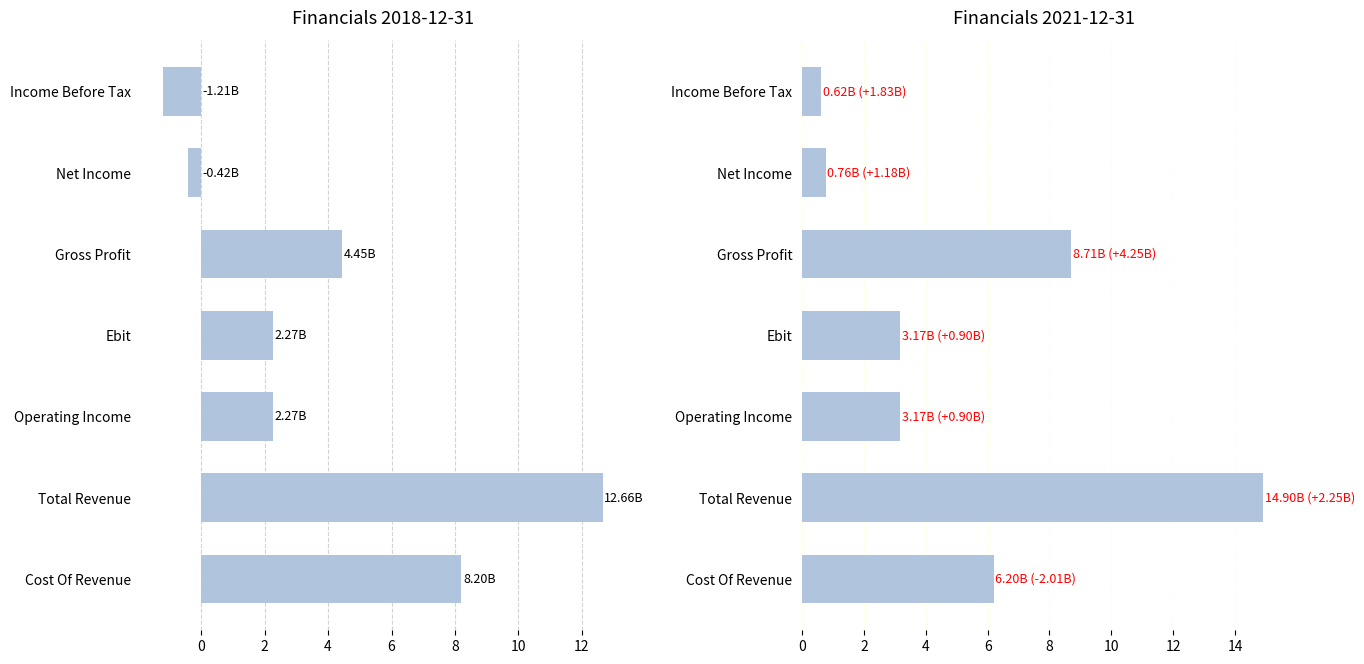

Between Net Income and Cost Of Revenue, which is larger?

Cost Of Revenue